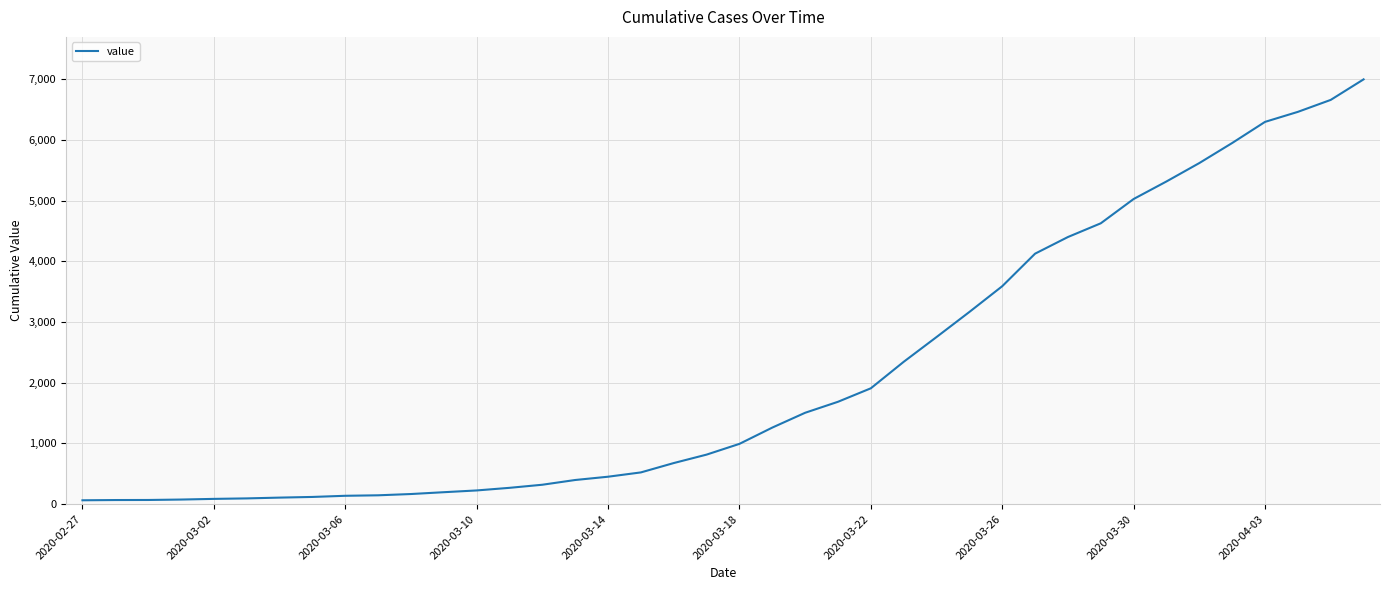

What is the difference between the maximum and minimum values?

6931